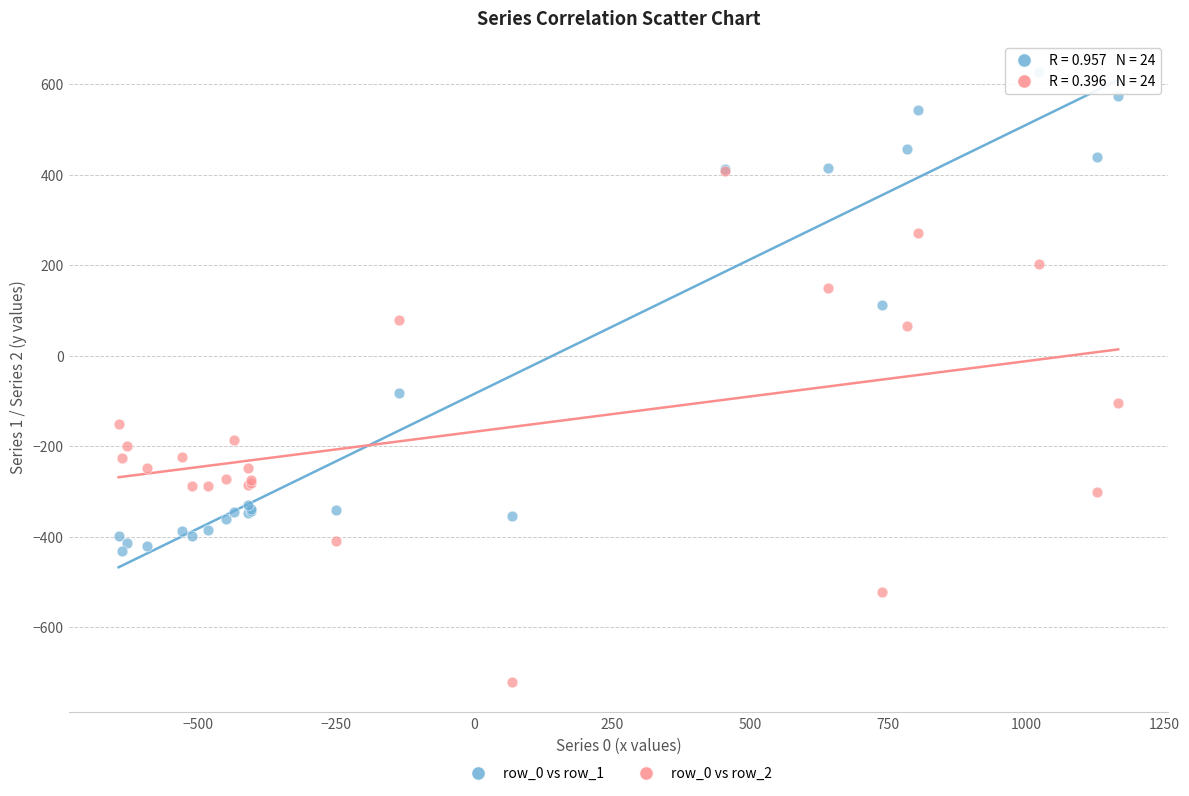

Across all series, what Y value is closest to -46?

-81.6